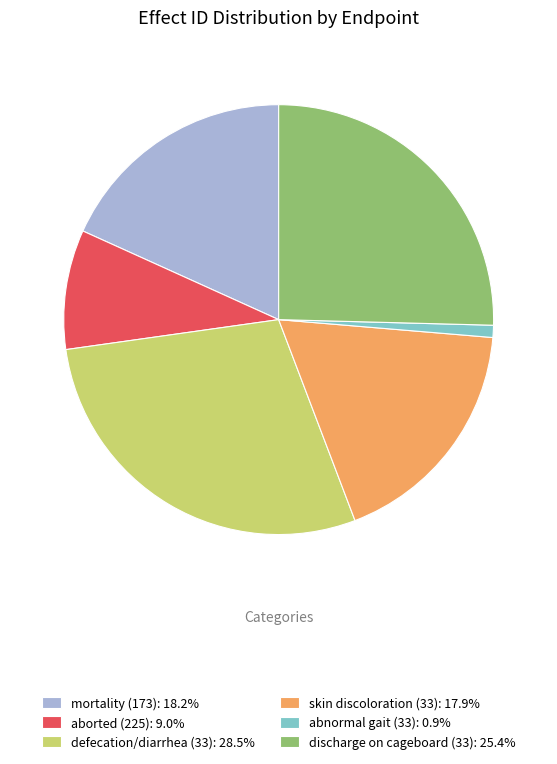

Does aborted (225) account for over 50% of the chart?

No